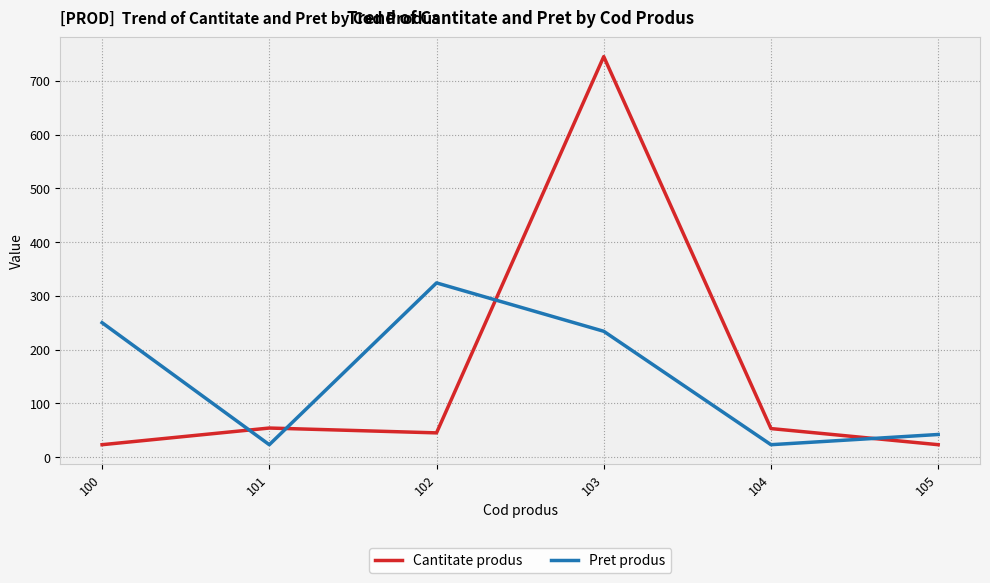

True or false: Pret produs has a value of 535 at 102.

False